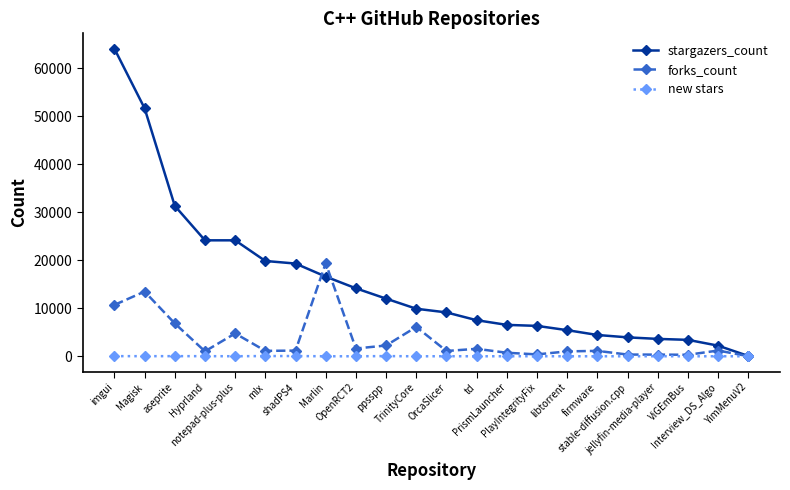

How many lines are shown in the chart?

3